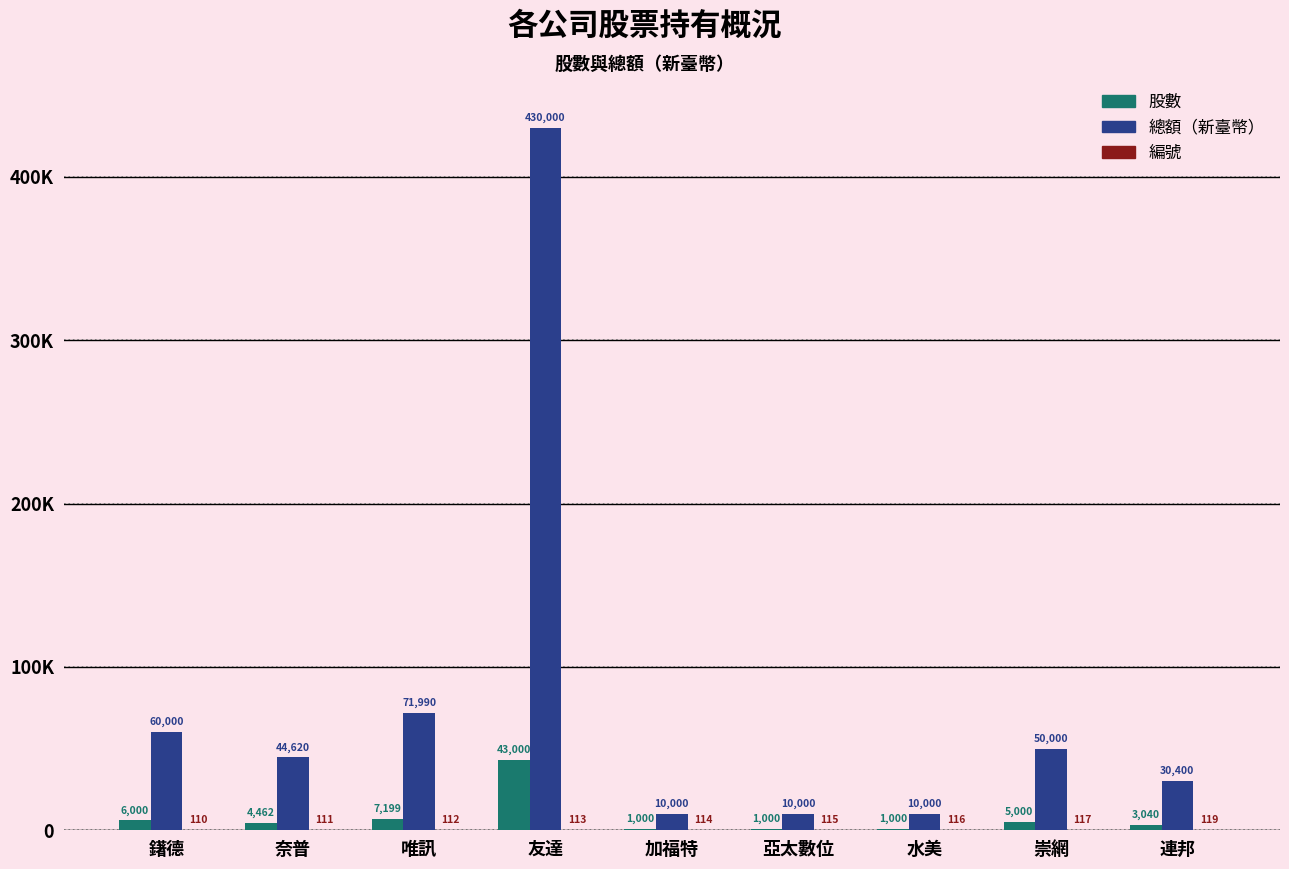

Reading left to right, transcribe all the data shown in this chart.

股數: 鐯德=6000	奈普=4462	唯訊=7199	友達=43000	加福特=1000	亞太數位=1000	水美=1000	崇網=5000	連邦=3040
總額（新臺幣）: 鐯德=60000	奈普=44620	唯訊=71990	友達=430000	加福特=10000	亞太數位=10000	水美=10000	崇網=50000	連邦=30400
編號: 鐯德=110	奈普=111	唯訊=112	友達=113	加福特=114	亞太數位=115	水美=116	崇網=117	連邦=119